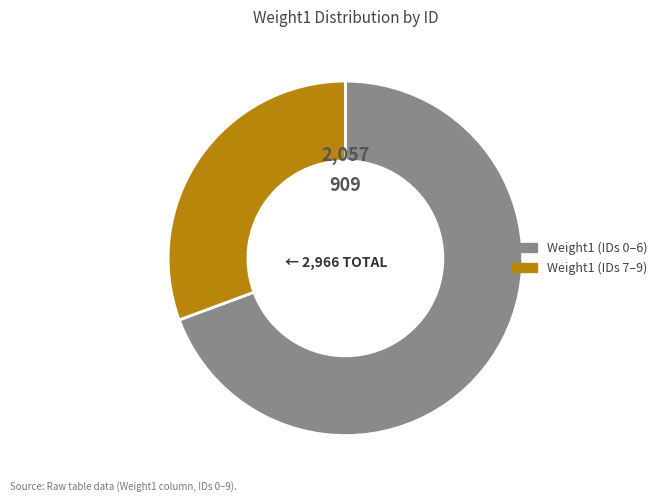

Is there a majority slice in this chart?

Yes